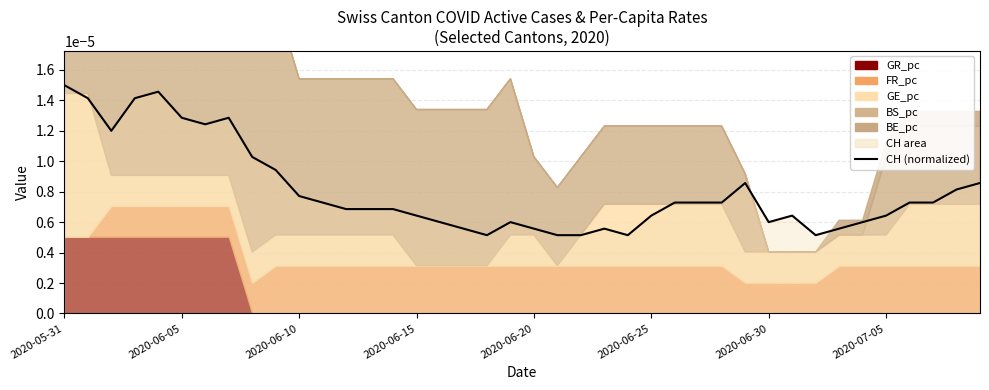

Does the chart have visible grid lines?

Yes